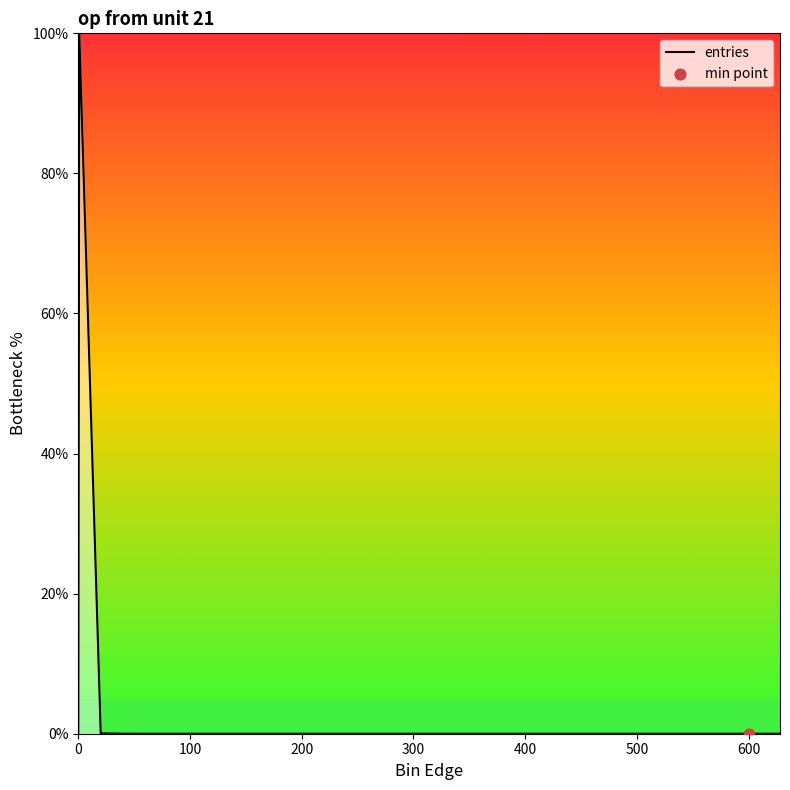

What is the difference between the maximum and minimum values?

100.0